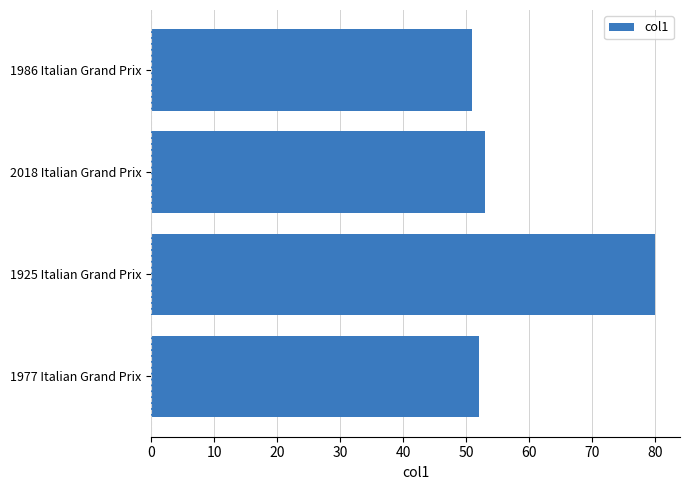

Does the chart contain any negative values?

No